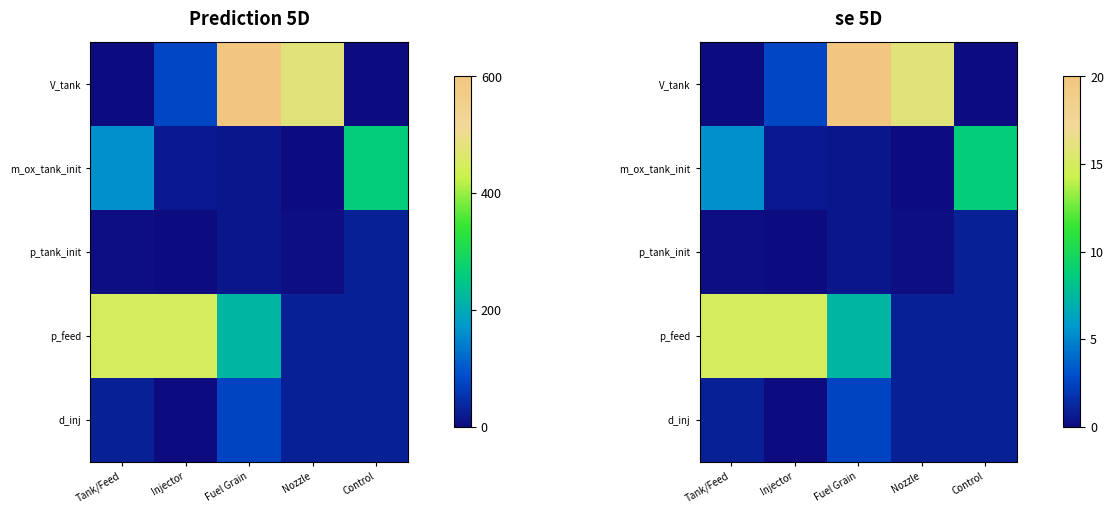

What is the sum of the p_feed values at Nozzle and Injector?

15.7